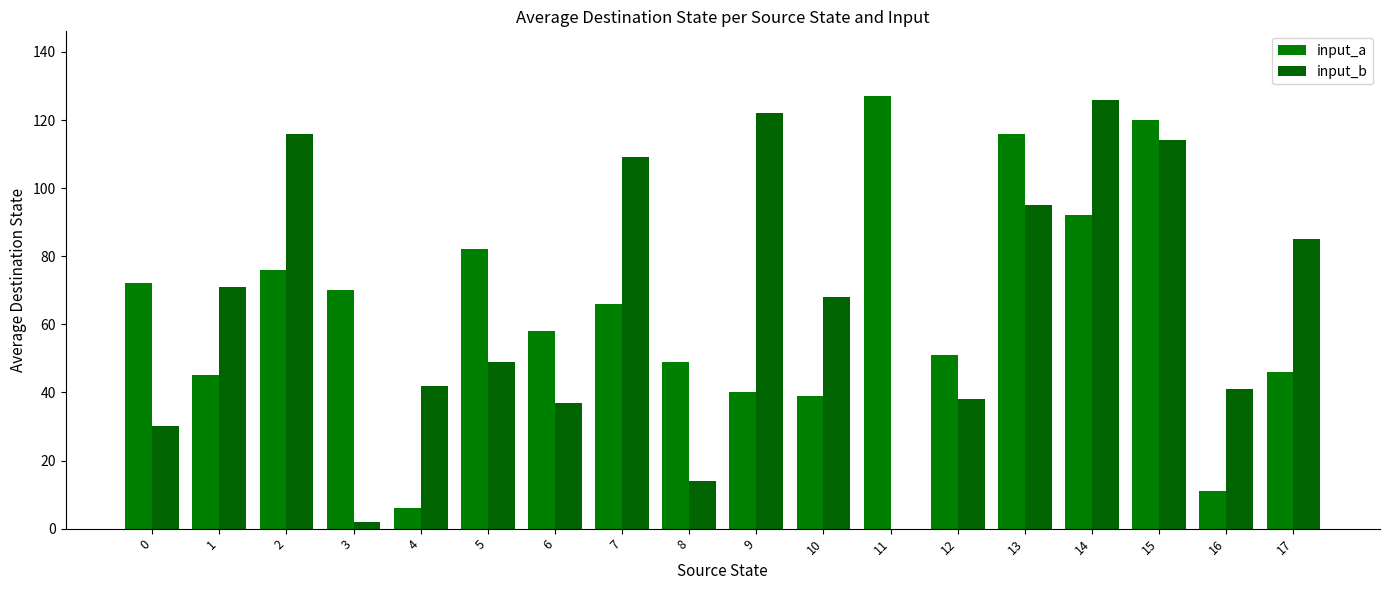

Reading left to right, list all the values displayed in this chart.

input_a: 72	45	76	70	6	82	58	66	49	40	39	127	51	116	92	120	11	46
input_b: 30	71	116	2	42	49	37	109	14	122	68	0	38	95	126	114	41	85